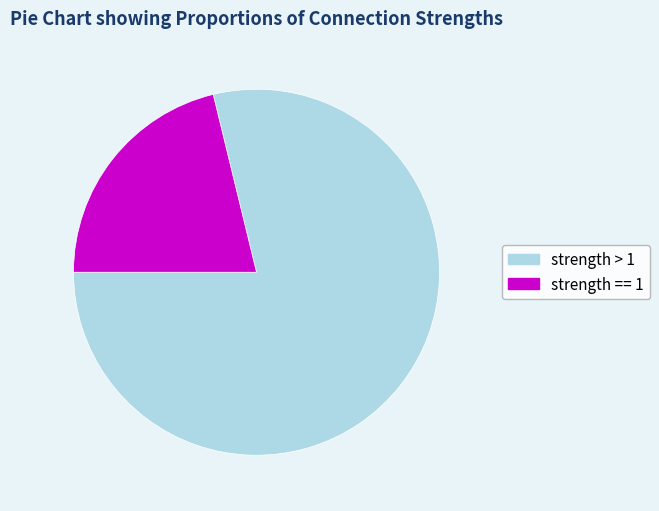

Rank the categories by value from lowest to highest.

strength == 1, strength > 1